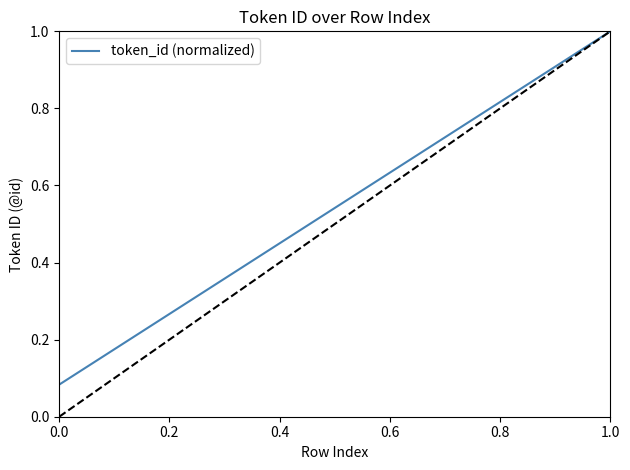

What is the maximum value shown in the chart?

1.0